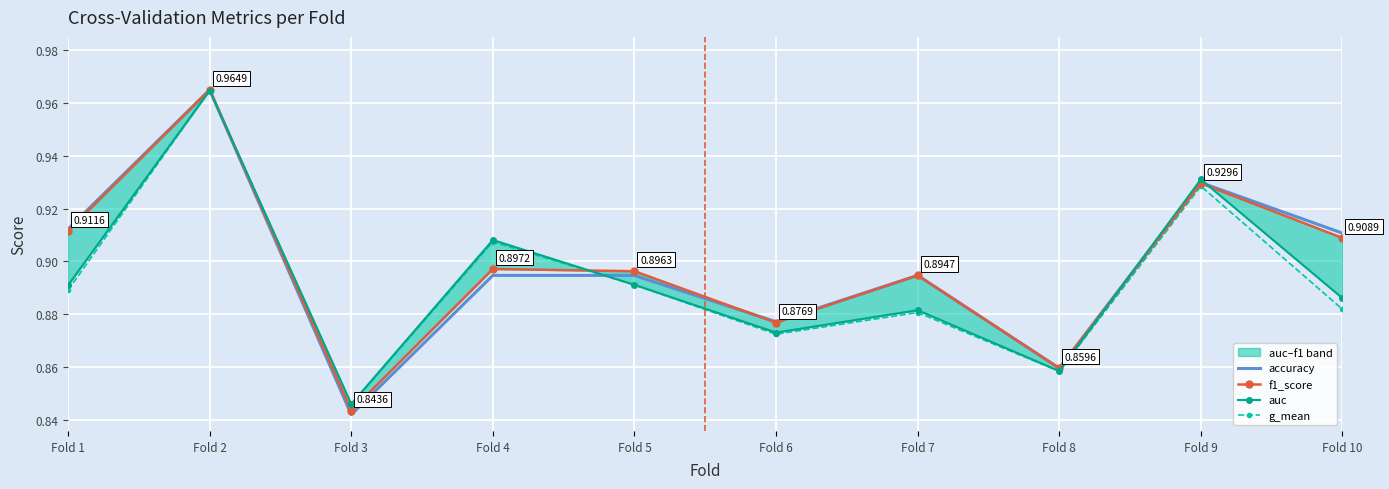

Reading left to right, list all the values displayed in this chart.

accuracy: 0.9	1.0	0.8	0.9	0.9	0.9	0.9	0.9	0.9	0.9
f1_score: 0.9	1.0	0.8	0.9	0.9	0.9	0.9	0.9	0.9	0.9
auc: 0.9	1.0	0.8	0.9	0.9	0.9	0.9	0.9	0.9	0.9
g_mean: 0.9	1.0	0.8	0.9	0.9	0.9	0.9	0.9	0.9	0.9